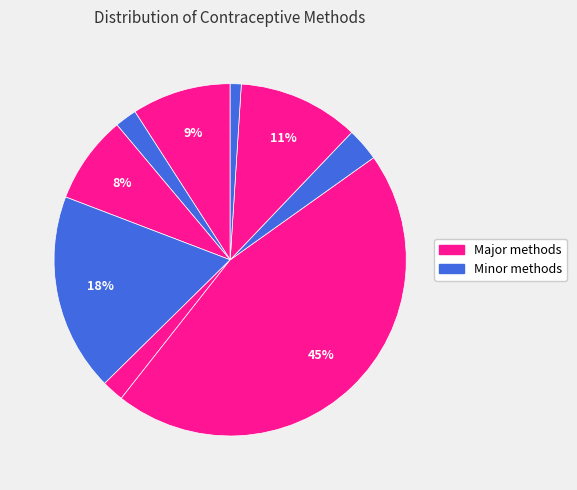

How many segments does this pie chart have?

9